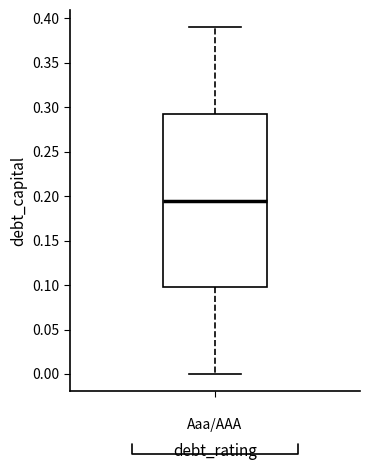

Where is the lower edge of the box for Aaa/AAA on the y-axis? The values are not printed on the chart, so give them approximately, as read against the axis.

0.100